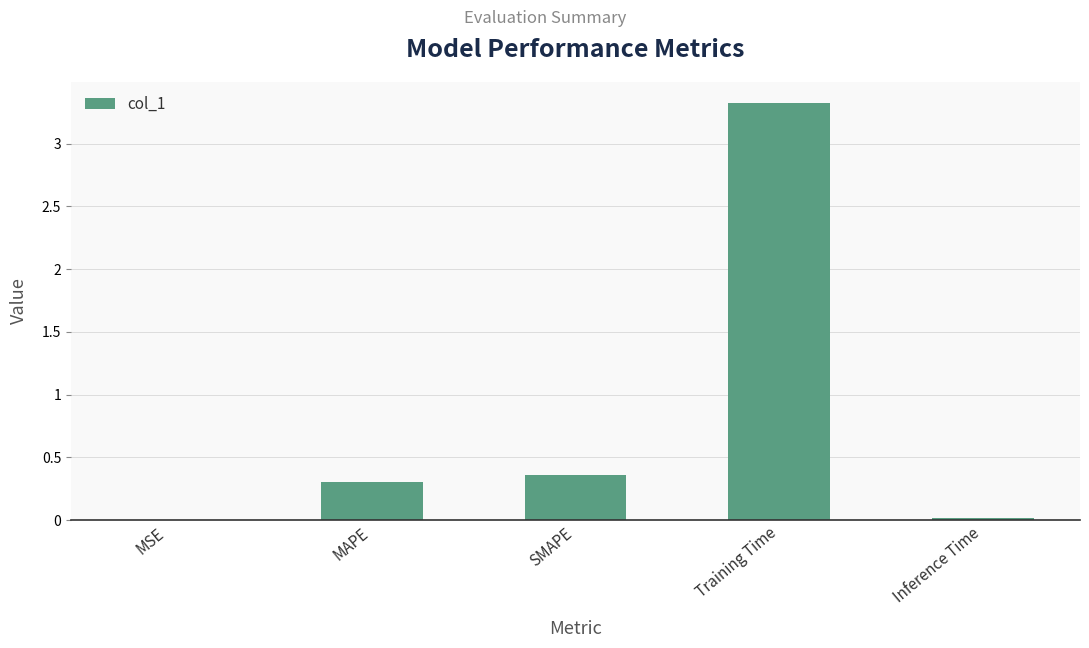

How many data points does each series have?

5